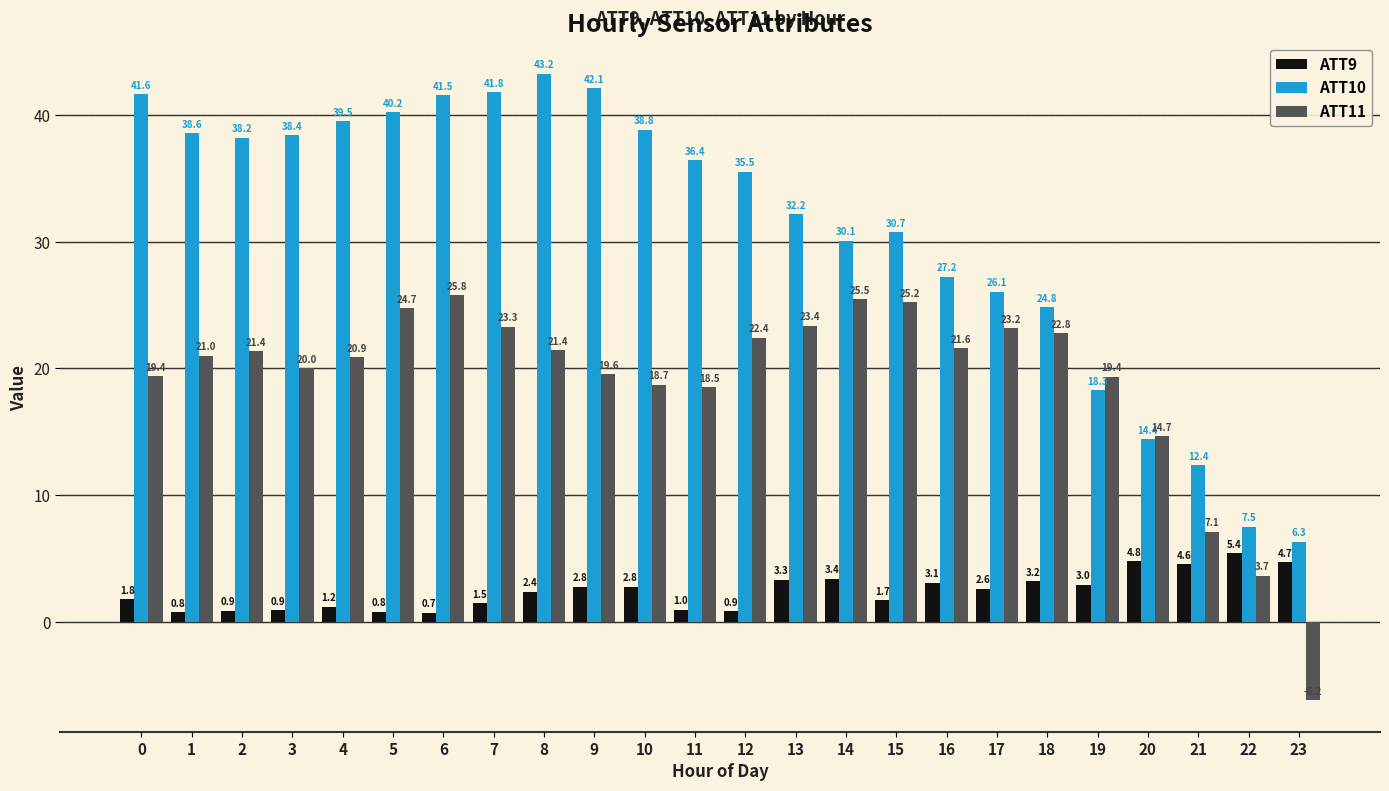

At which category does the chart reach its minimum across all series?

23